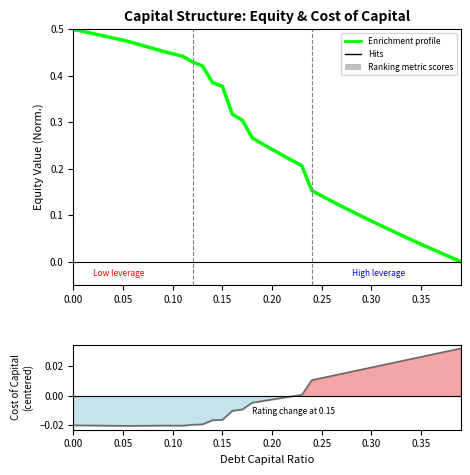

At how many categories does at least one series exceed 0?

40